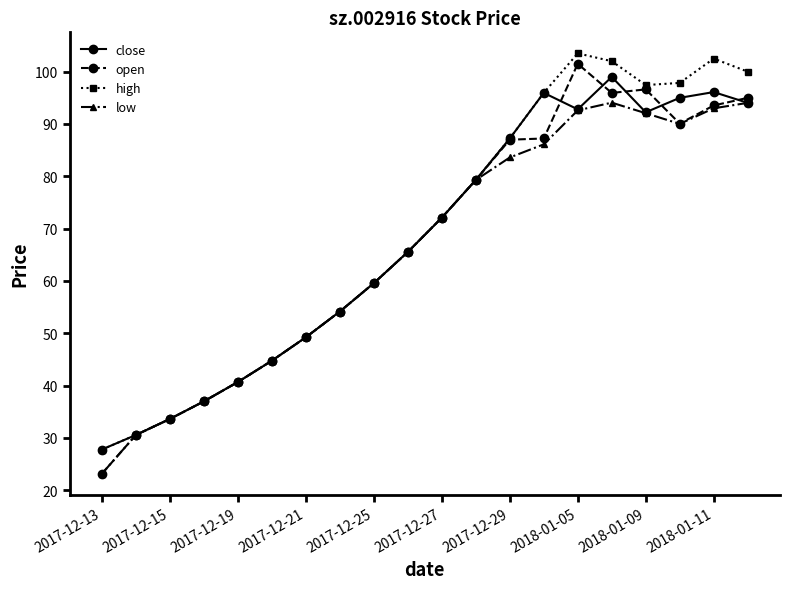

What is the maximum value for high?

103.5